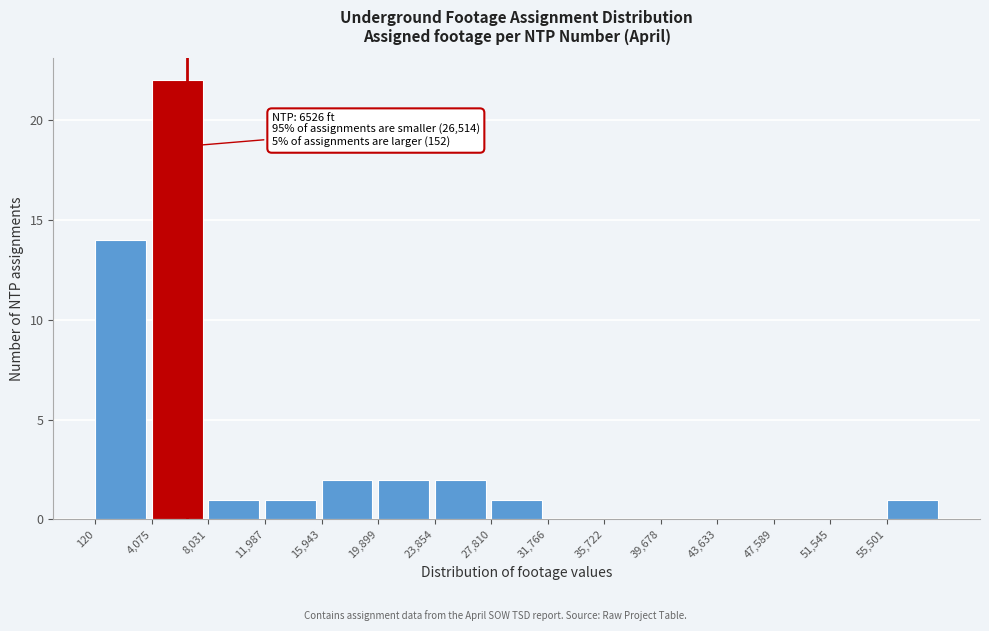

Which range on the x-axis has the tallest bar?

4000 to 8000